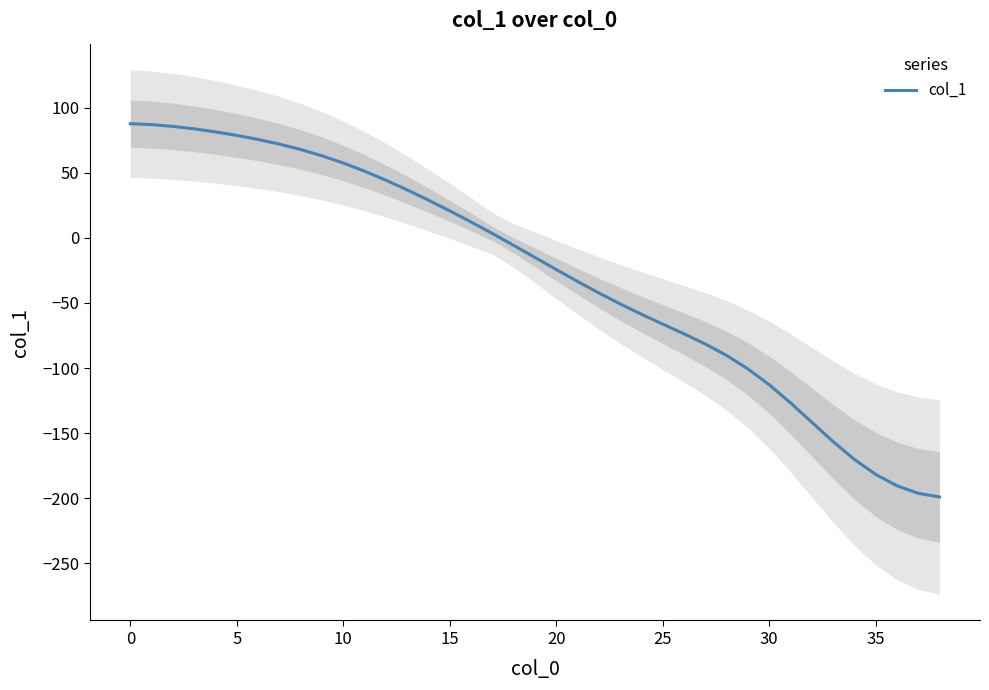

What is the label of the 21st point from the left?

20